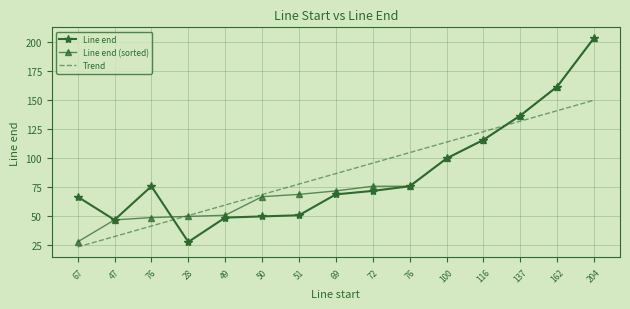

What are all the series names shown in the legend?

Line end, Line end (sorted), Trend